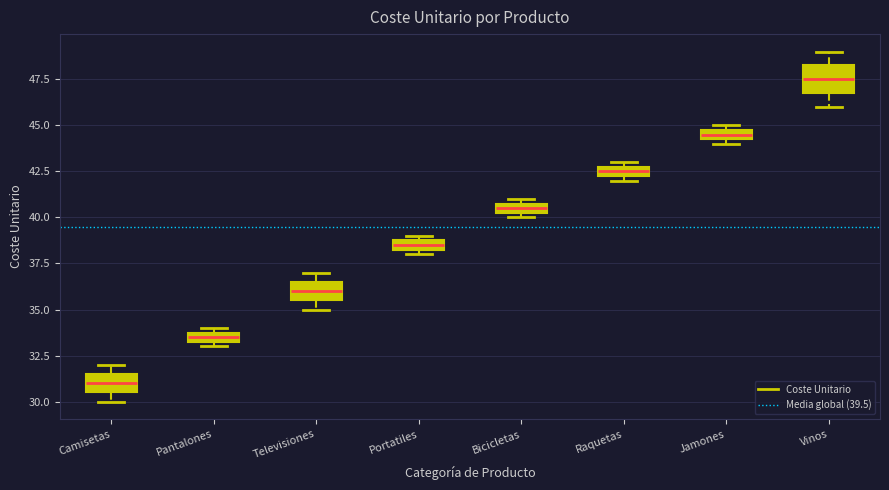

Where is the upper edge of the box for Portatiles on the y-axis? The values are not printed on the chart, so give them approximately, as read against the axis.

39.0